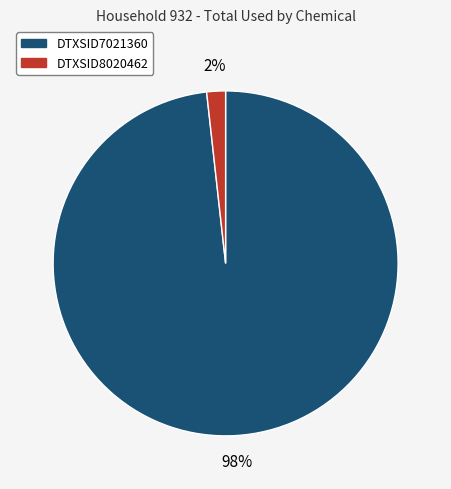

Which has a higher value, DTXSID8020462 or DTXSID7021360?

DTXSID7021360